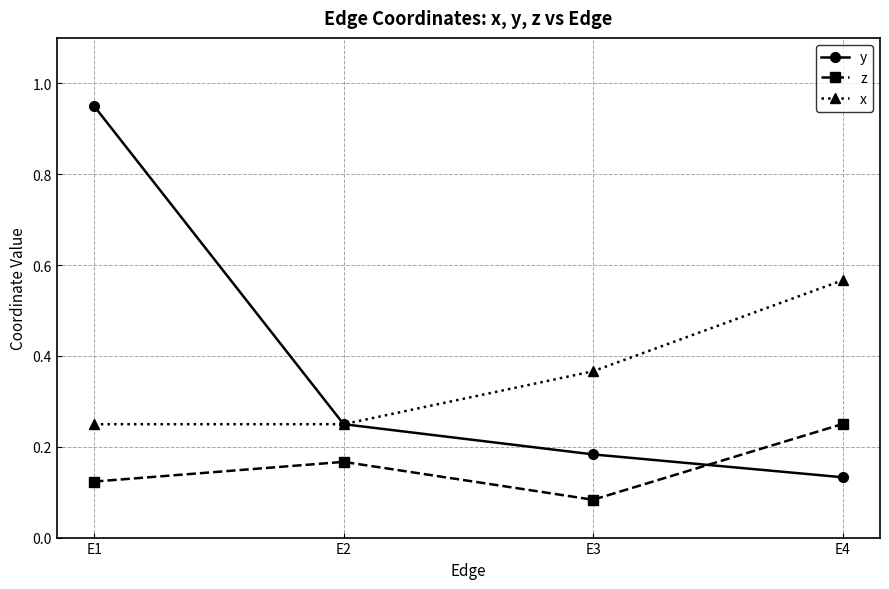

Which series has the largest range (max minus min)?

y